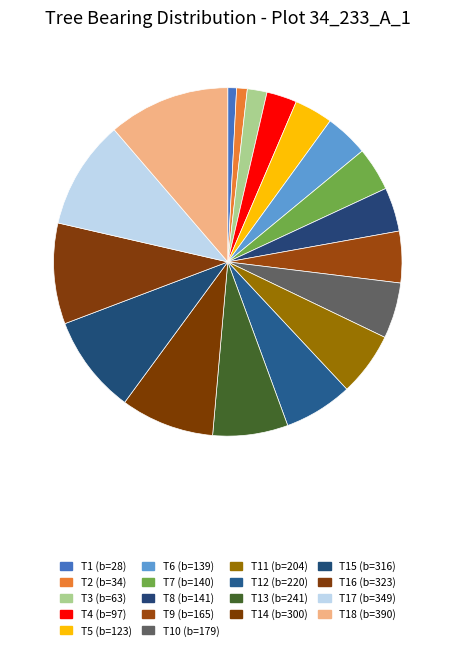

Which category has the biggest portion of the pie?

Tree_18